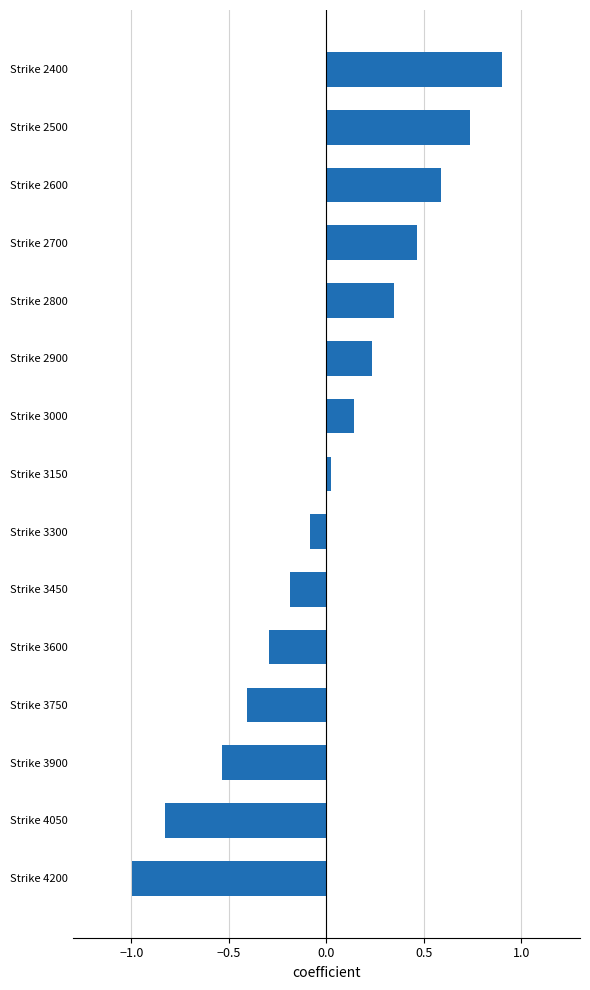

The value at Strike 2900 is 0.4. True or false?

False